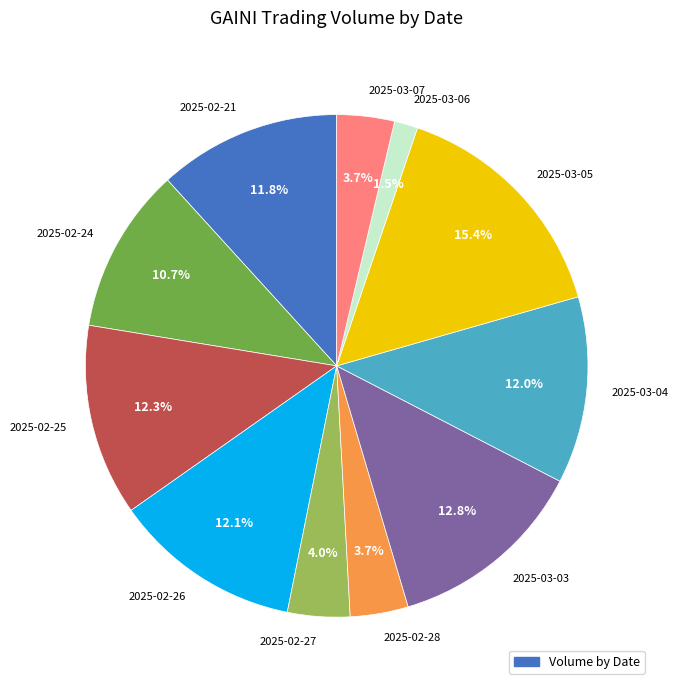

Combined, do 2025-03-07 and 2025-03-04 account for over 50%?

No